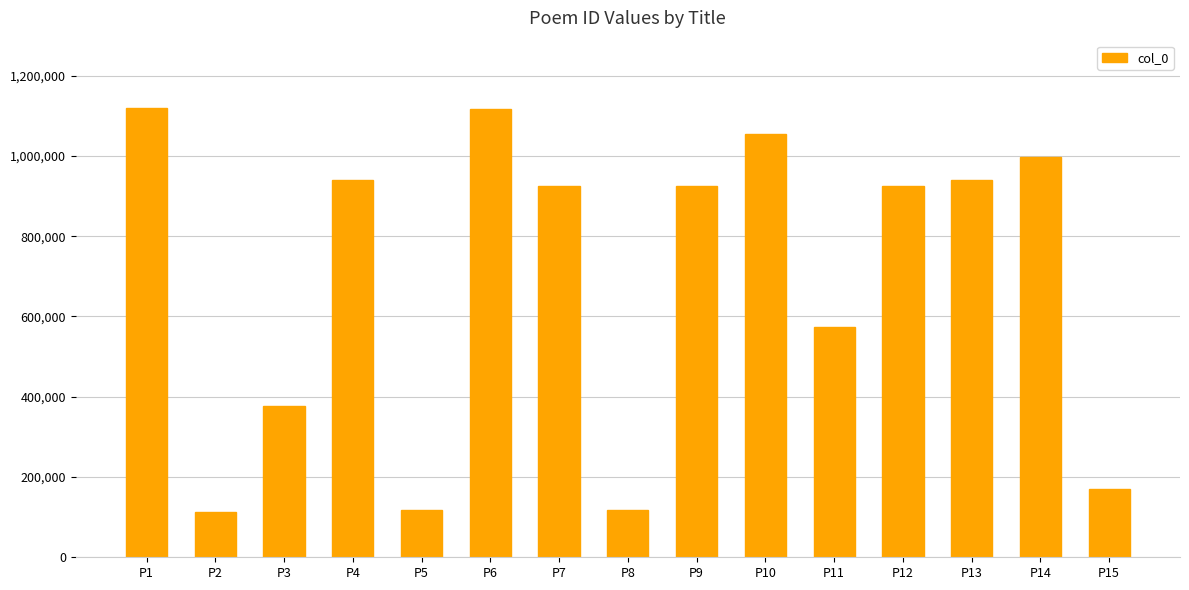

What is the difference between the maximum and minimum values?

1005546